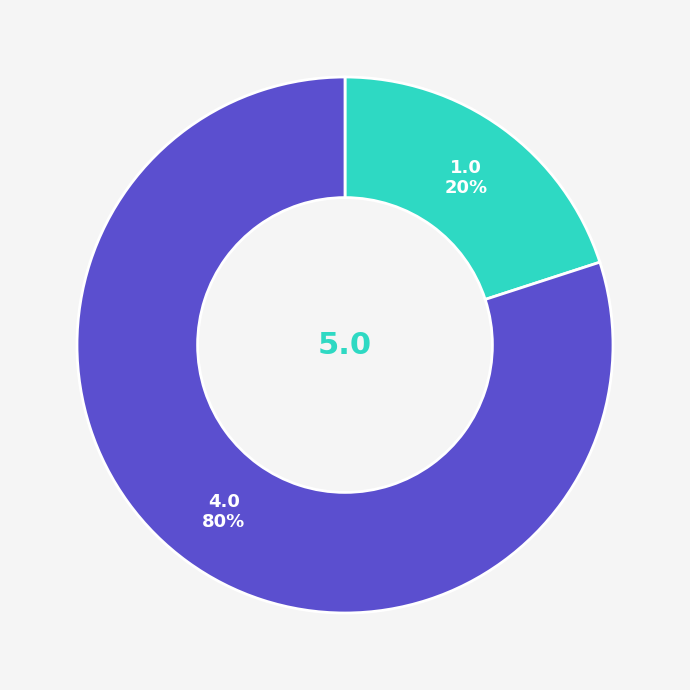

To the nearest percent, what is the average slice percentage?

50%